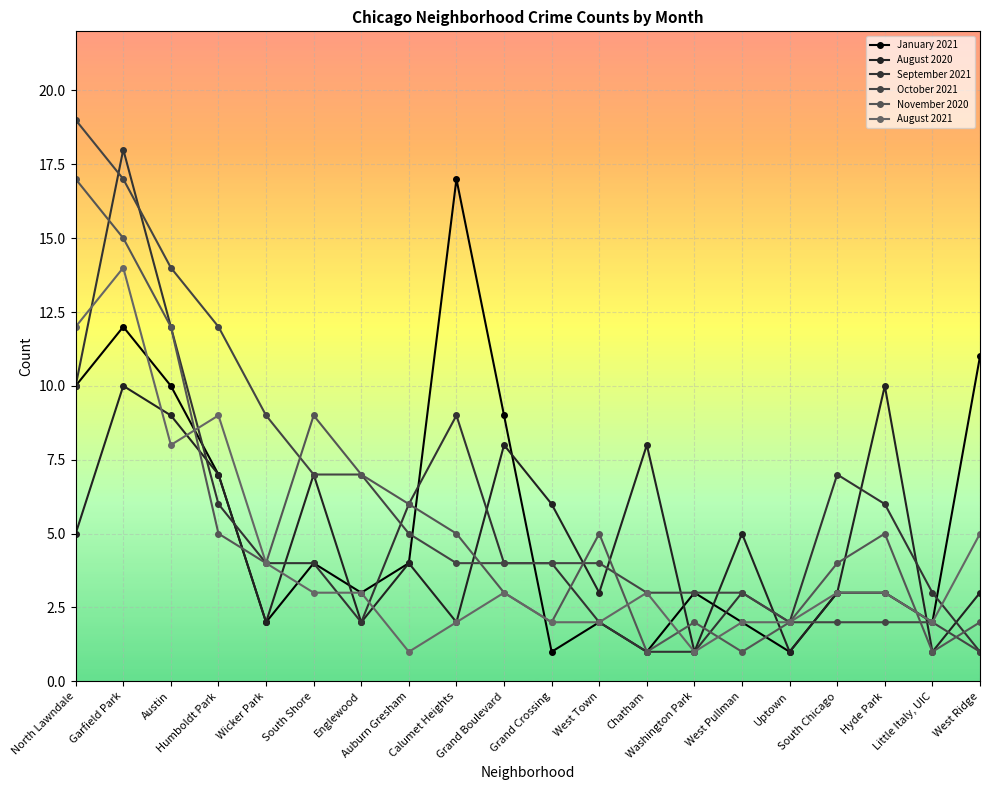

The value of January 2021 at Washington Park is 3. True or false?

True